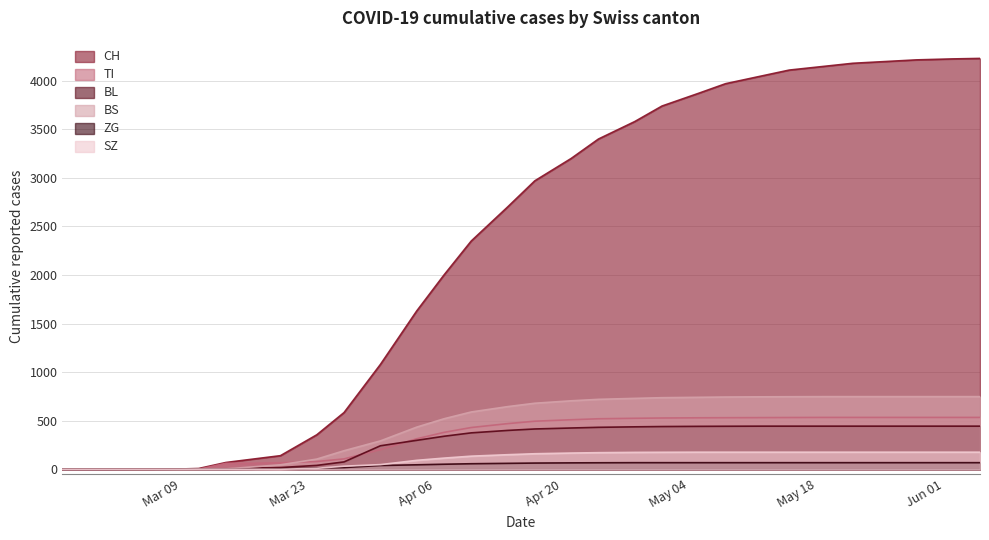

What position from the left is 2020-03-31?

11